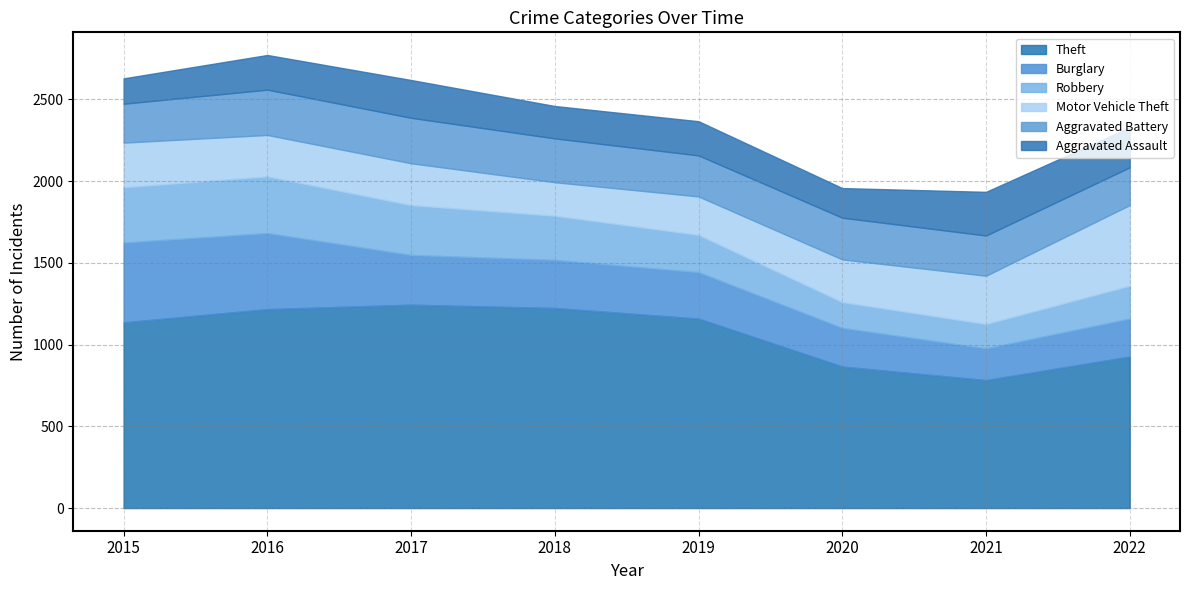

Is it true that Aggravated Assault equals 138 at 2018?

False